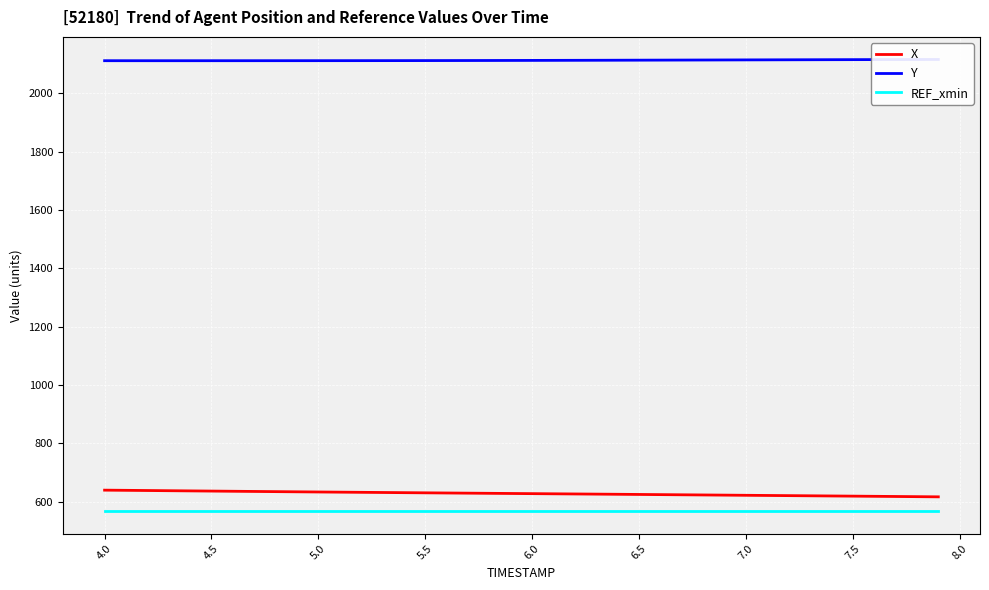

What are all the series names shown in the legend?

X, Y, REF_xmin